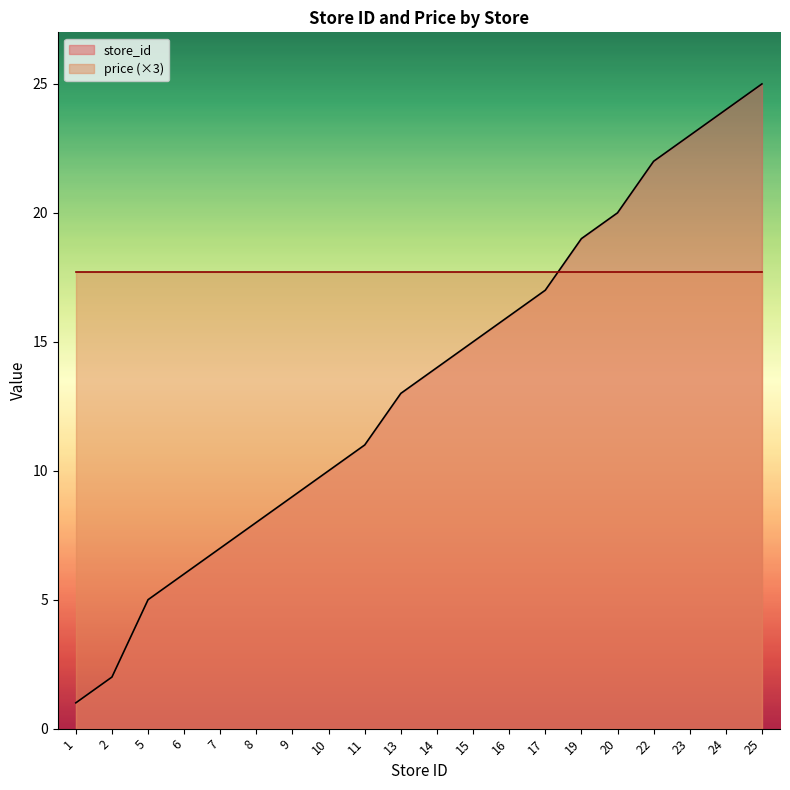

What is the value of the 13th point from the left?

16